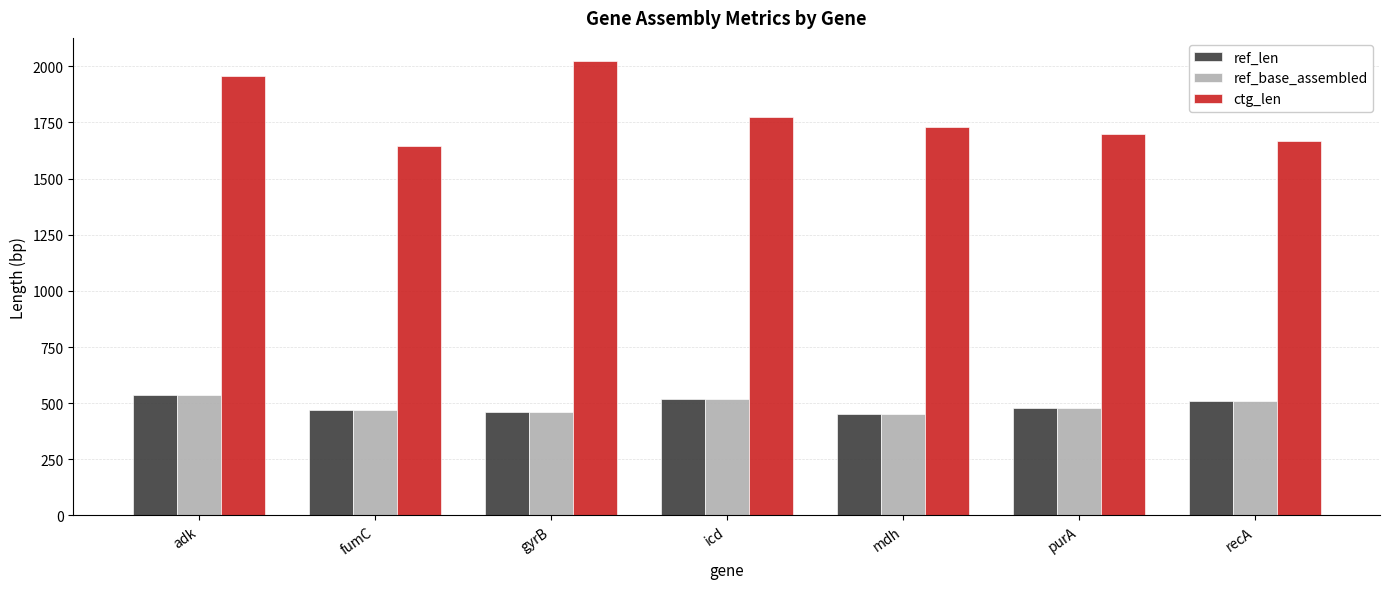

What is the maximum value shown in the chart?

2025